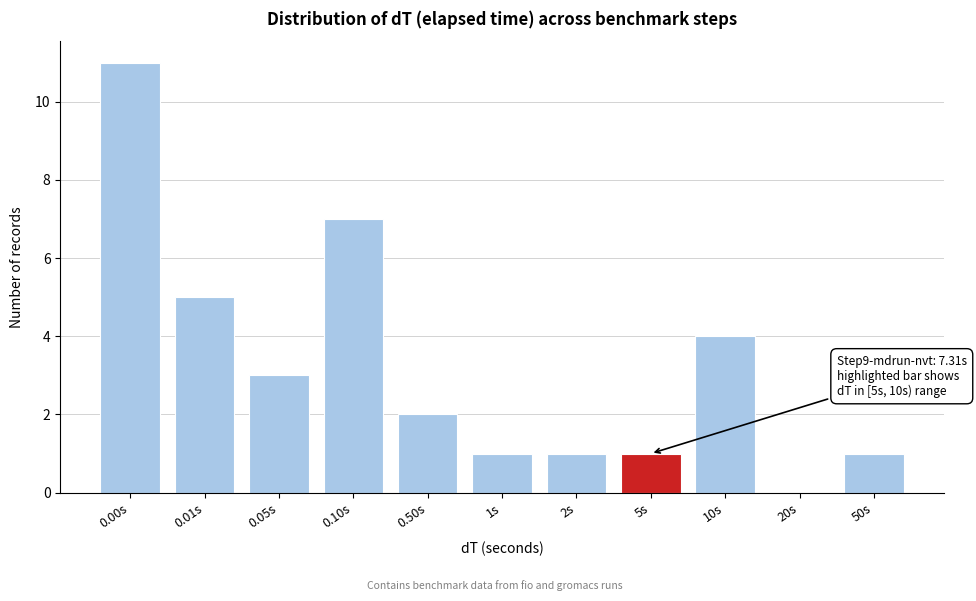

Reading right to left, transcribe all the data shown in this chart.

50s=1	20s=0	10s=4	5s=1	2s=1	1s=1	0.50s=2	0.10s=7	0.05s=3	0.01s=5	0.00s=11